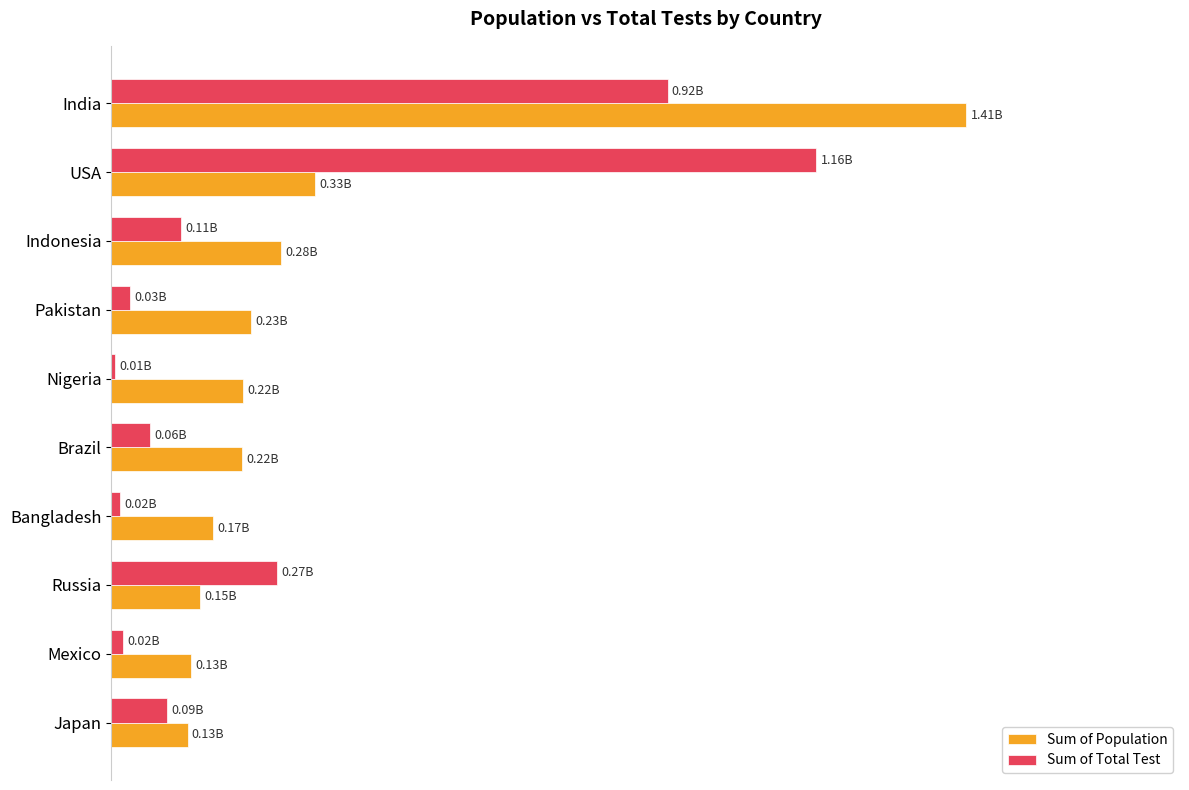

What are all the series names shown in the legend?

Sum of Population, Sum of Total Test